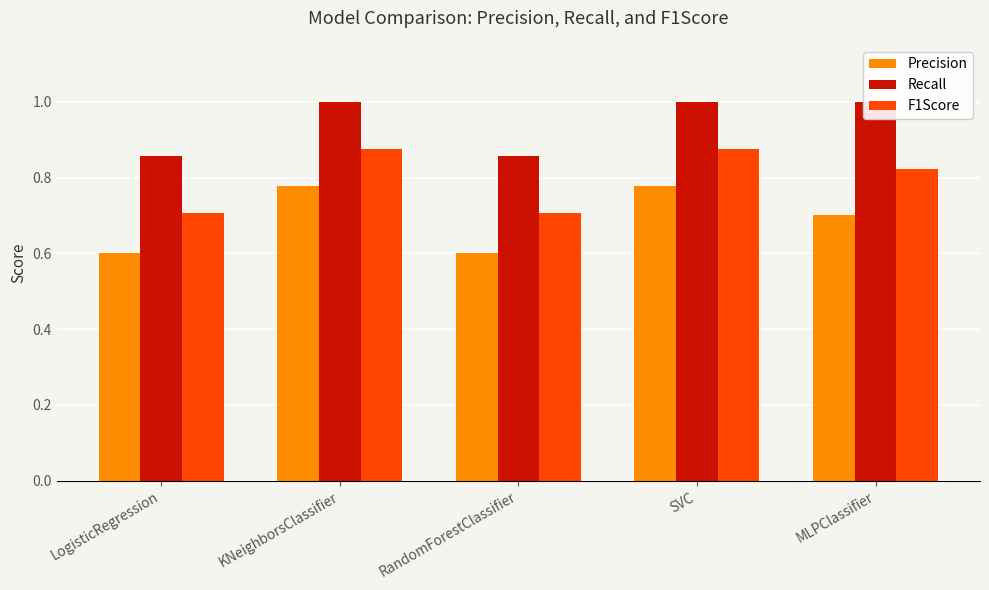

At how many categories does at least one series exceed 0?

5